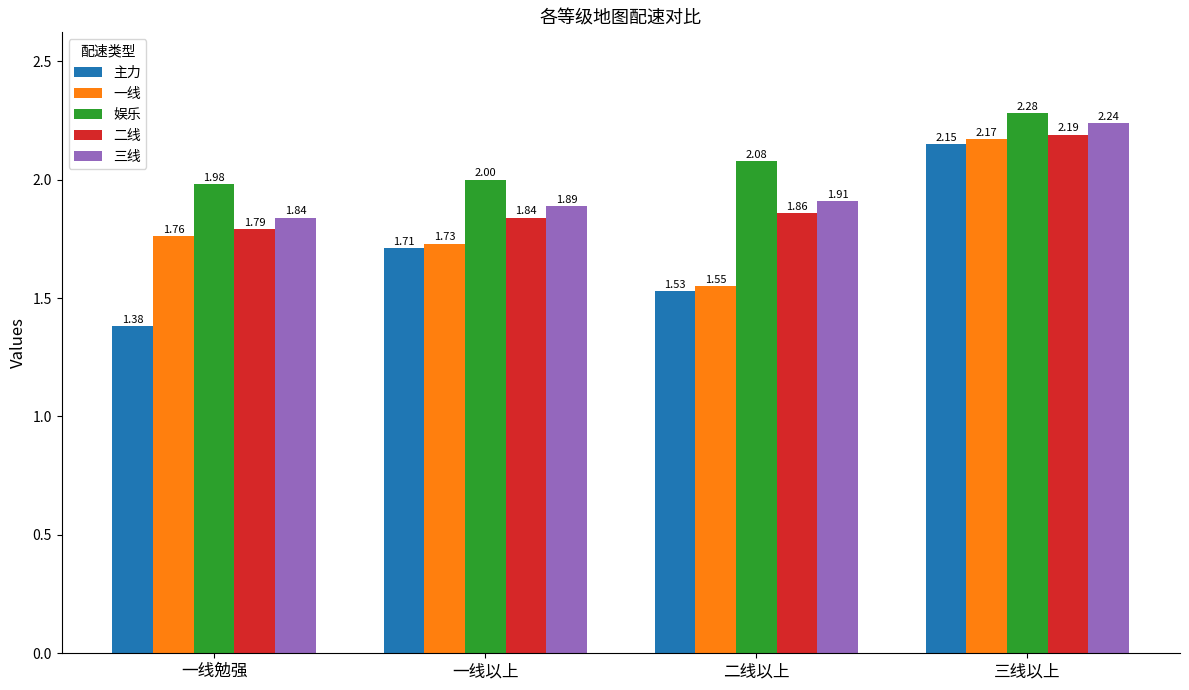

What is the difference between the maximum and minimum values in the 三线 series?

0.4